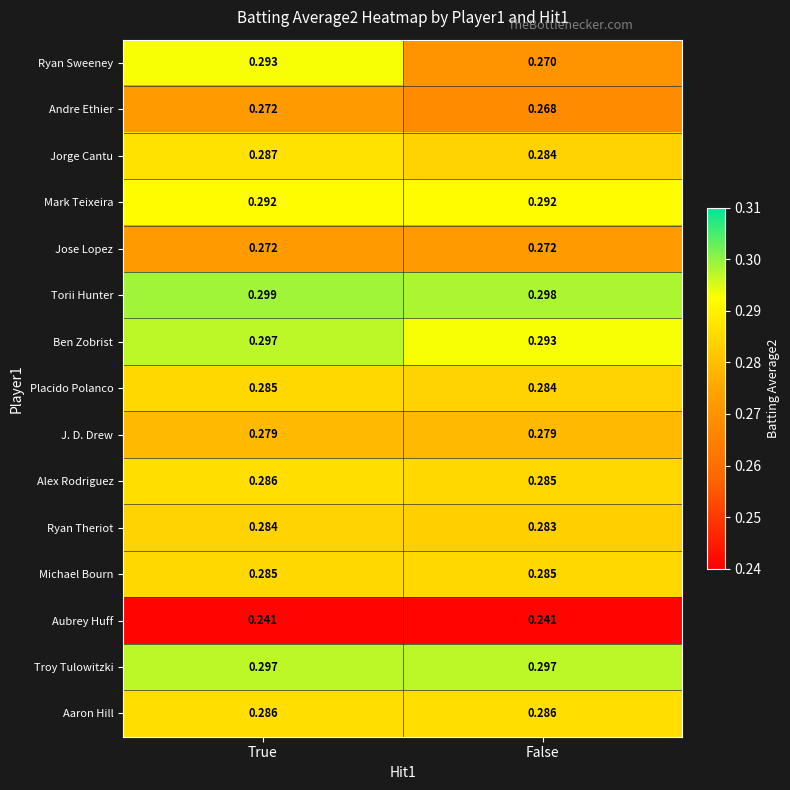

Which series changed the most between True and False?

Ryan Sweeney